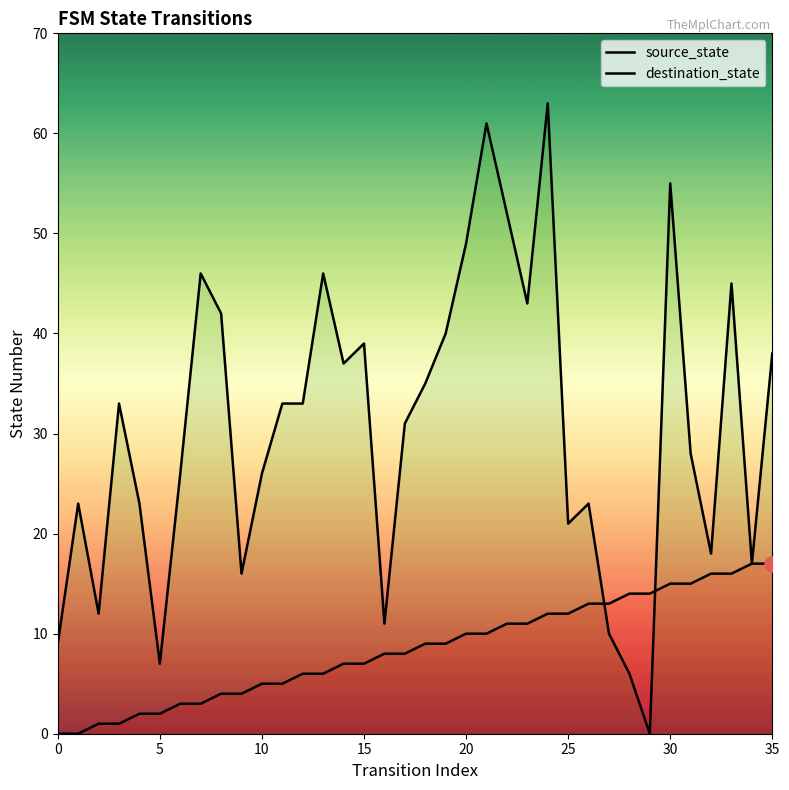

What are all the series names shown in the legend?

source_state, destination_state